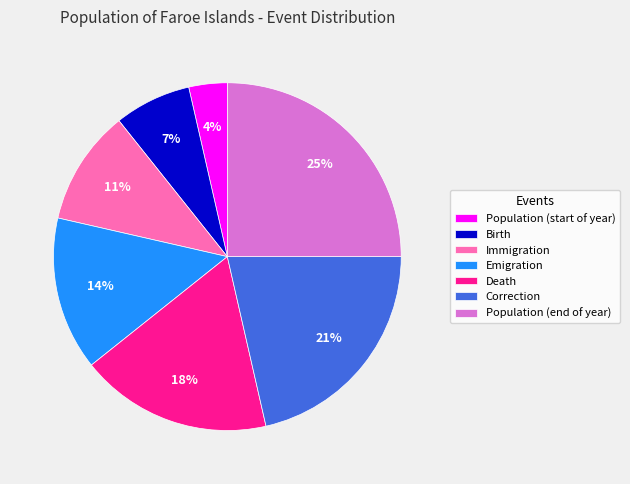

How many slices are in this pie chart?

7